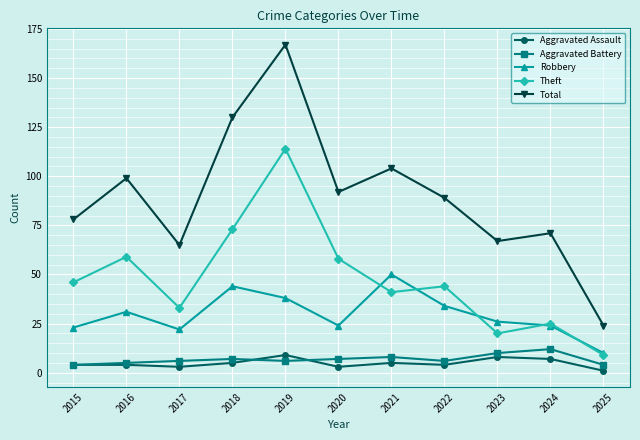

Reading left to right, list all the values displayed in this chart.

Aggravated Assault: 4	4	3	5	9	3	5	4	8	7	1
Aggravated Battery: 4	5	6	7	6	7	8	6	10	12	4
Robbery: 23	31	22	44	38	24	50	34	26	24	10
Theft: 46	59	33	73	114	58	41	44	20	25	9
Total: 78	99	65	130	167	92	104	89	67	71	24